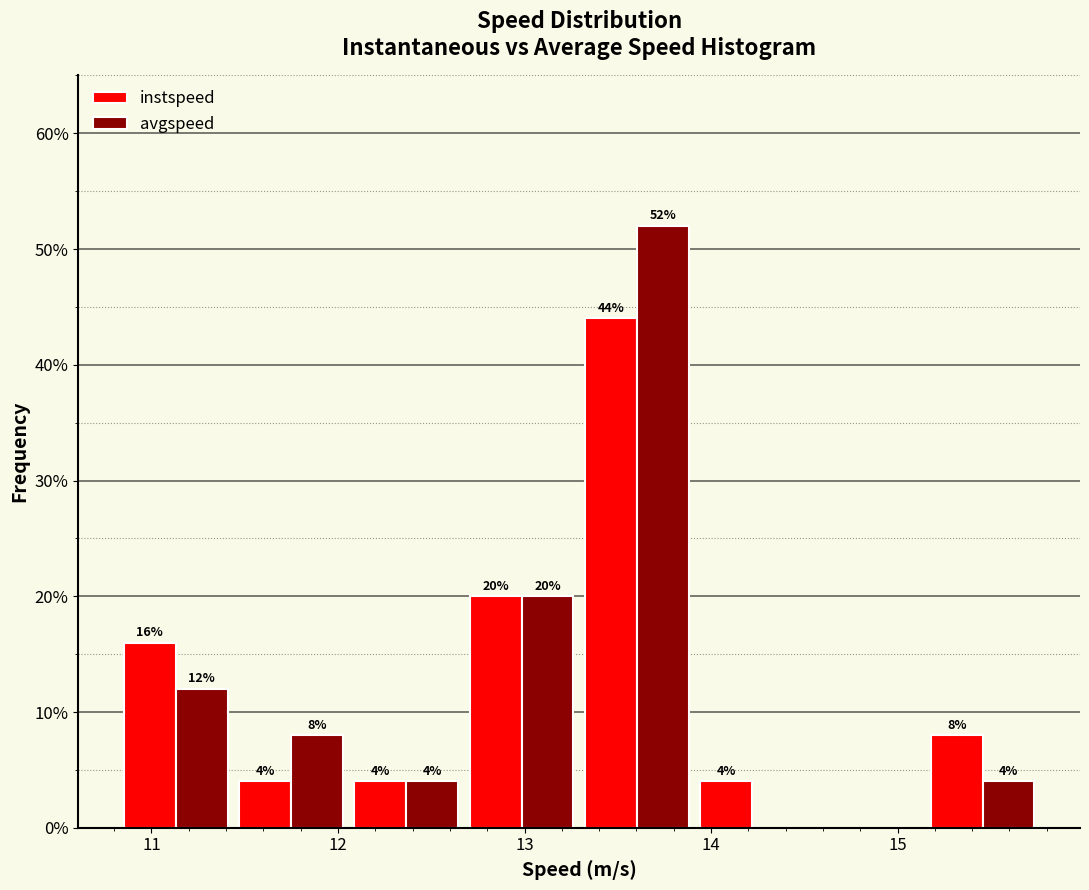

In the instspeed series, which range on the x-axis has the tallest bar?

13.3 to 13.9